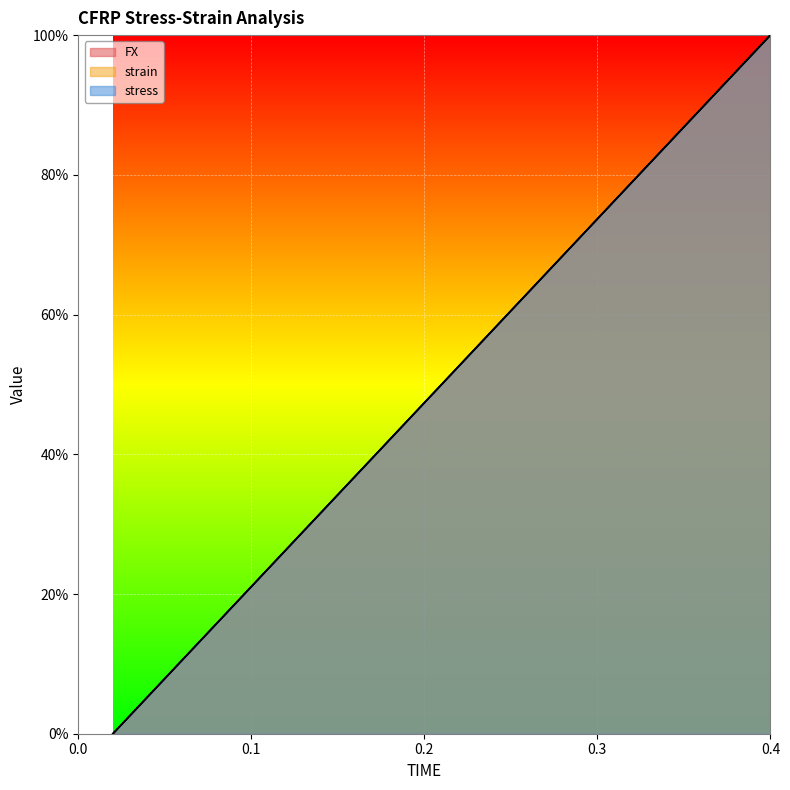

What is the difference between the maximum and minimum values in the stress series?

100.0